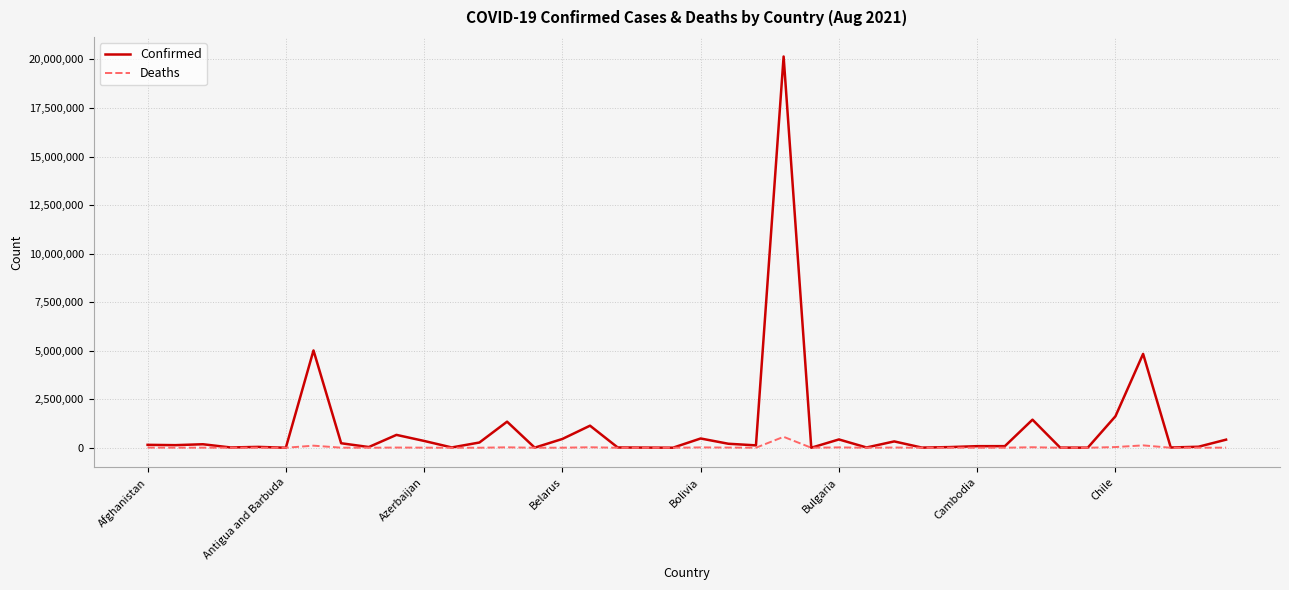

List the series in order of their peak value, lowest first.

Deaths, Confirmed